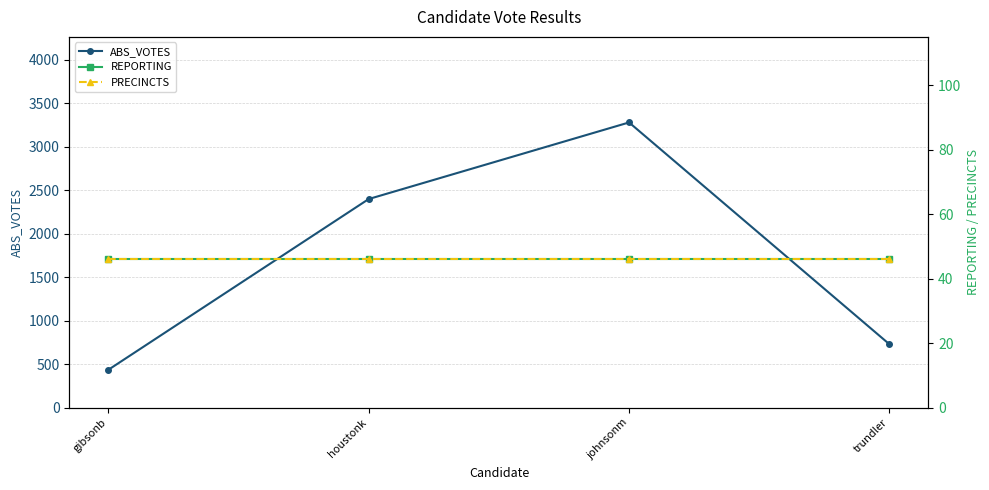

True or false: ABS_VOTES and PRECINCTS intersect in this chart.

False